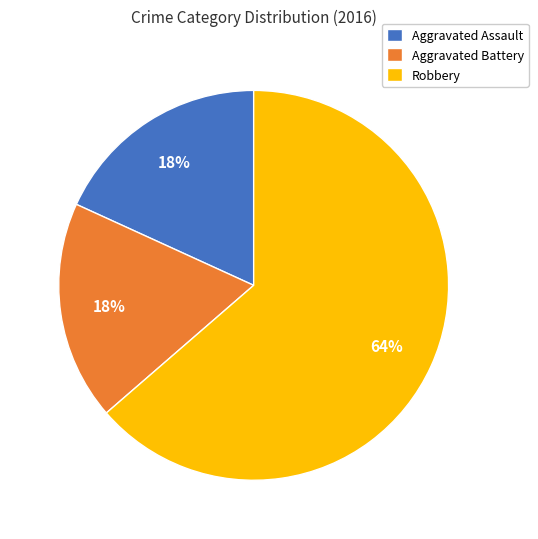

Which slice is the largest?

Robbery